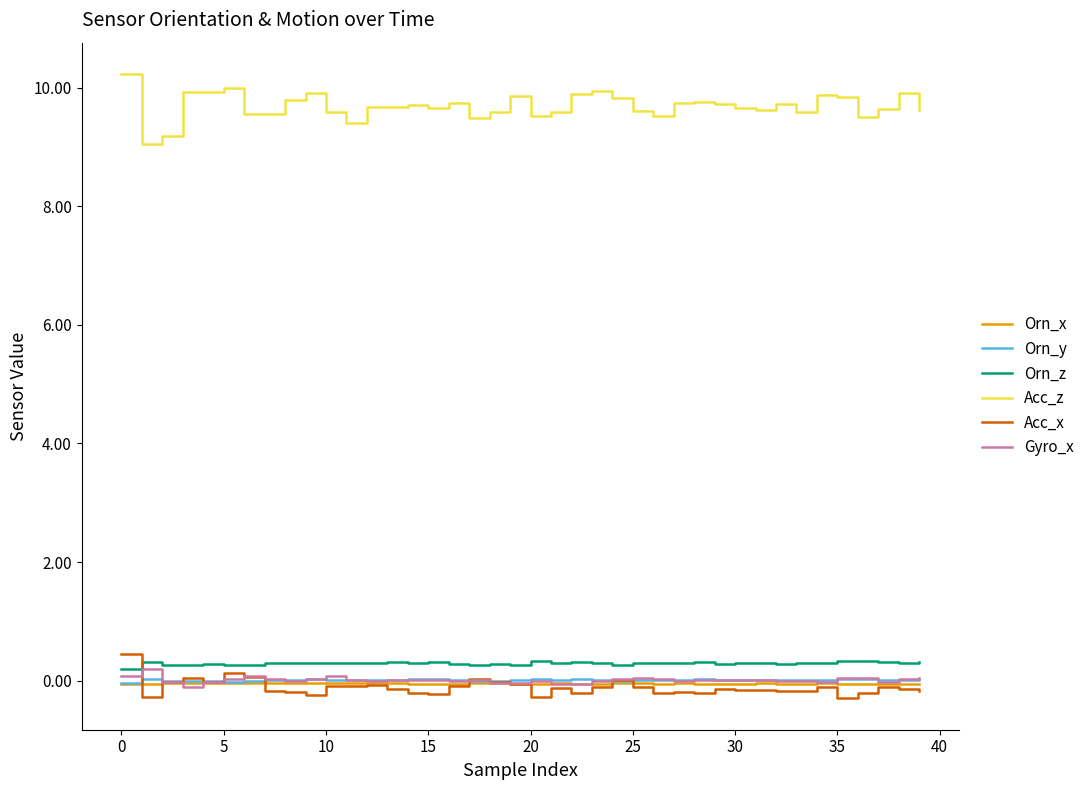

True or false: Orn_y and Orn_z cross at least once.

False